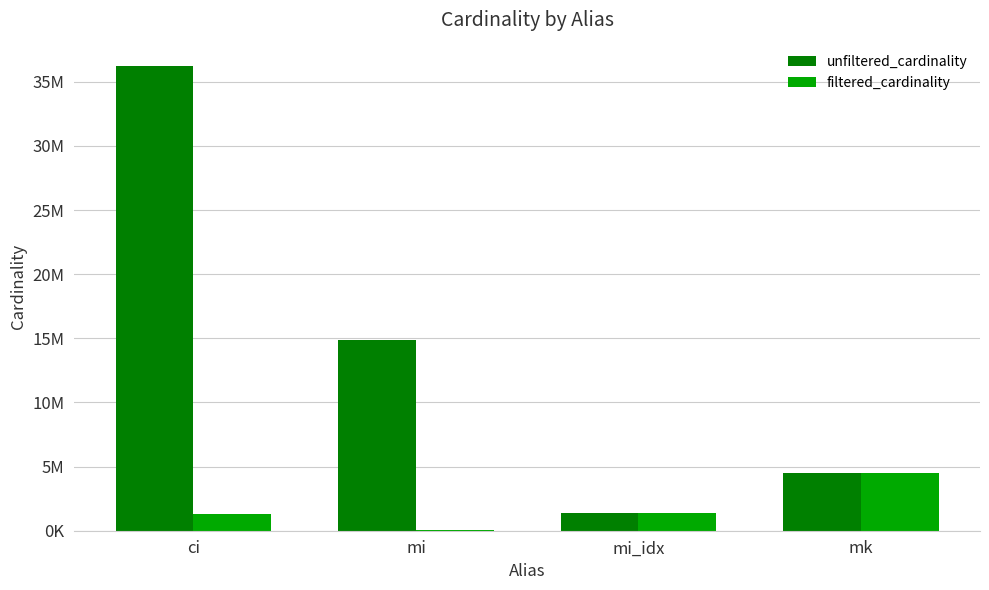

Are the bars horizontal?

No